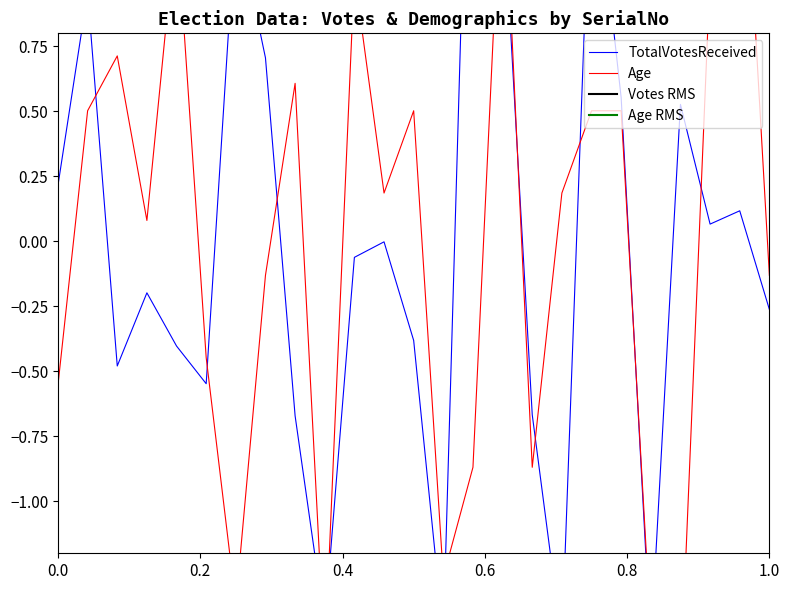

At 3700, list the series in order from smallest to largest.

Age, TotalVotesReceived